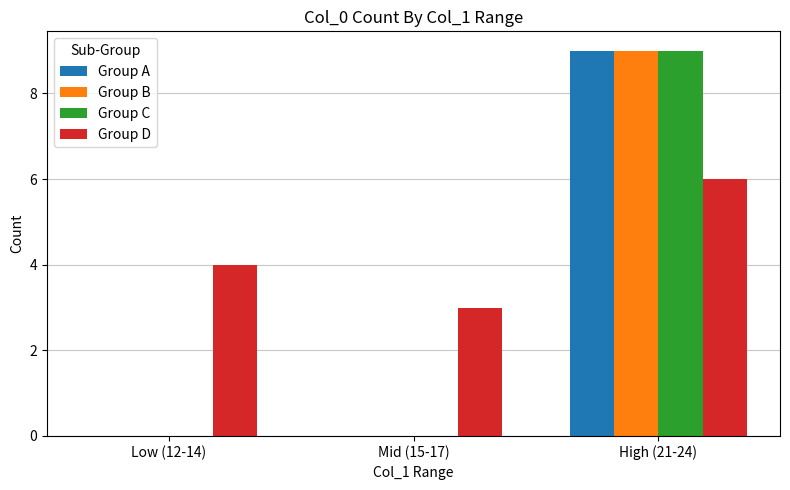

What is the total value across all series at Mid (15-17)?

3